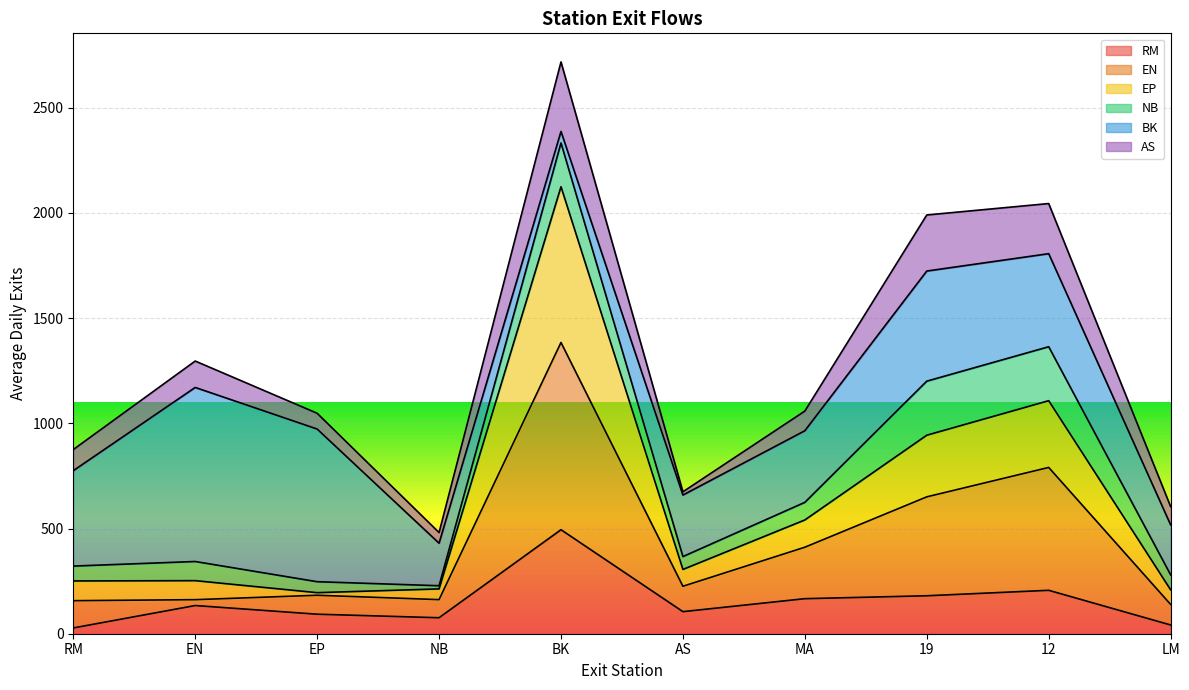

The RM series shows 295.4 at MA. True or false?

False